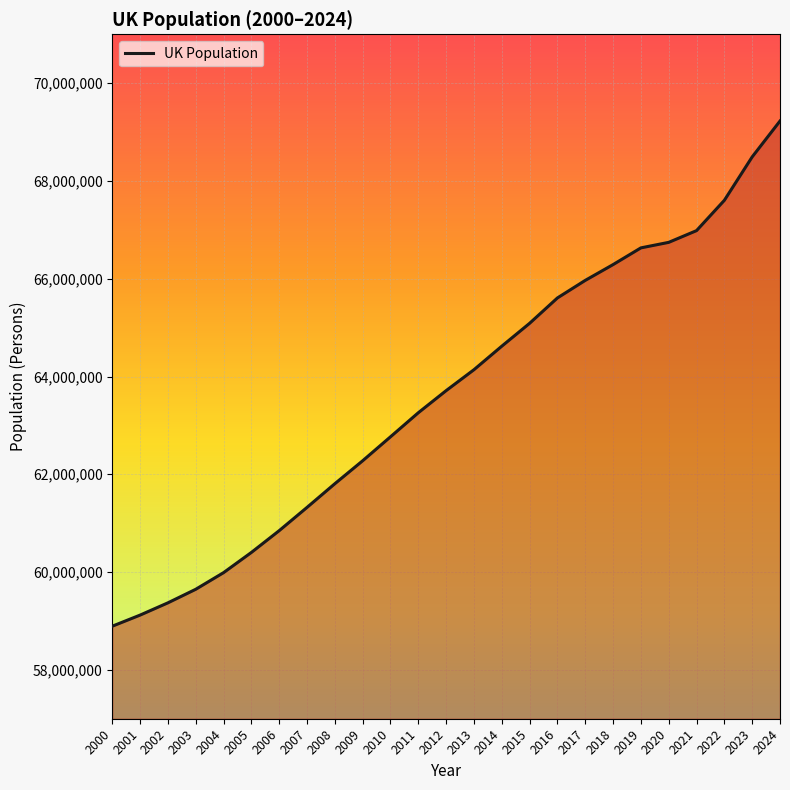

What is the maximum value shown in the chart?

69226000